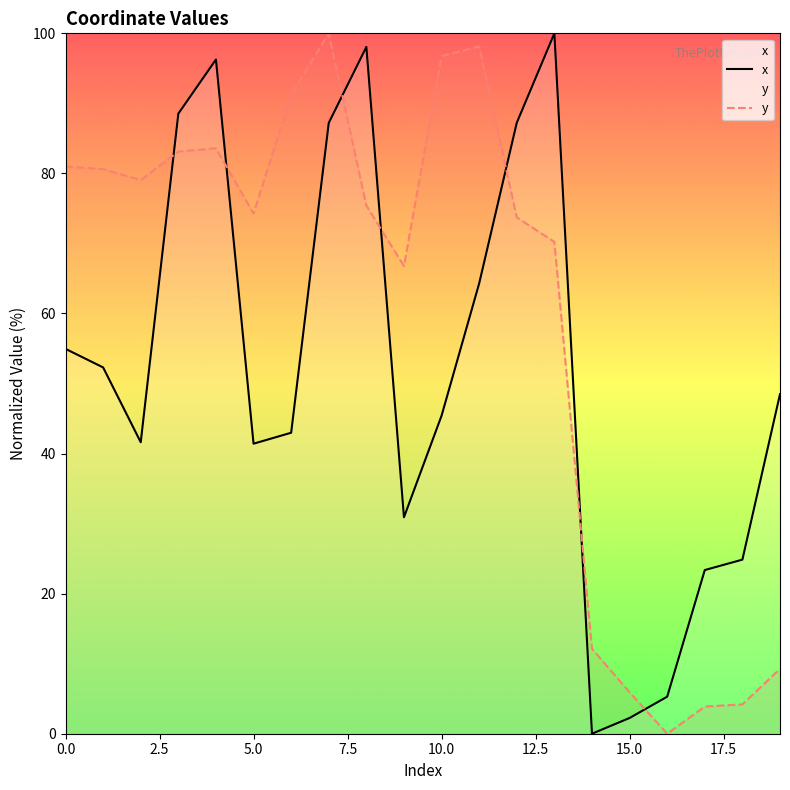

What is the difference between the highest and lowest values at 5.0?

32.9